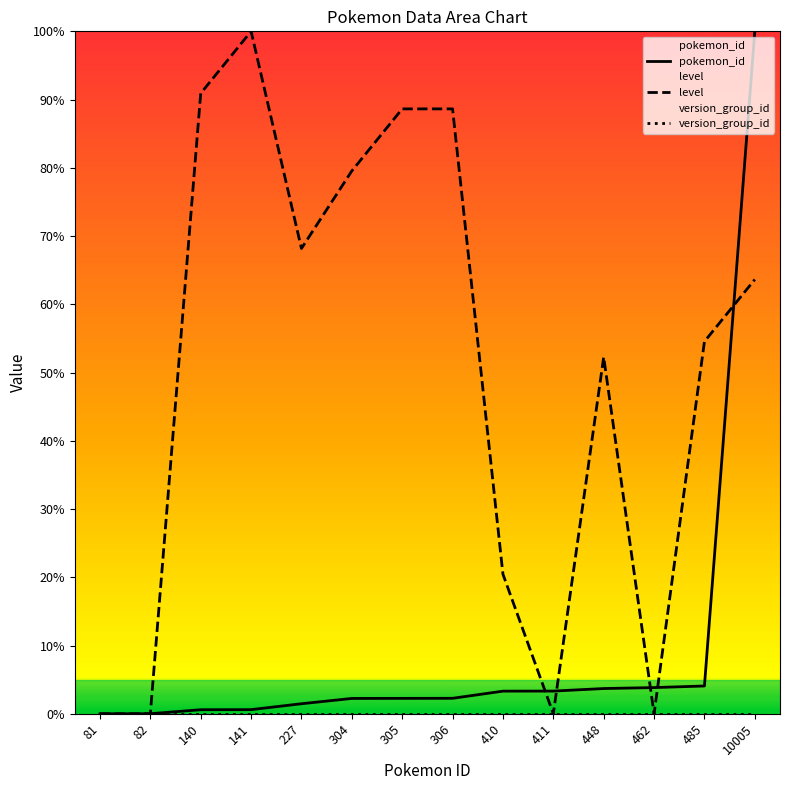

Reading right to left, transcribe all the data shown in this chart.

pokemon_id: 100.0	4.1	3.8	3.7	3.3	3.3	2.3	2.3	2.2	1.5	0.6	0.6	0.0	0.0
level: 63.6	54.5	0.0	52.3	0.0	20.5	88.6	88.6	79.5	68.2	100.0	90.9	0.0	0.0
version_group_id: 0.0	0.0	0.0	0.0	0.0	0.0	0.0	0.0	0.0	0.0	0.0	0.0	0.0	0.0